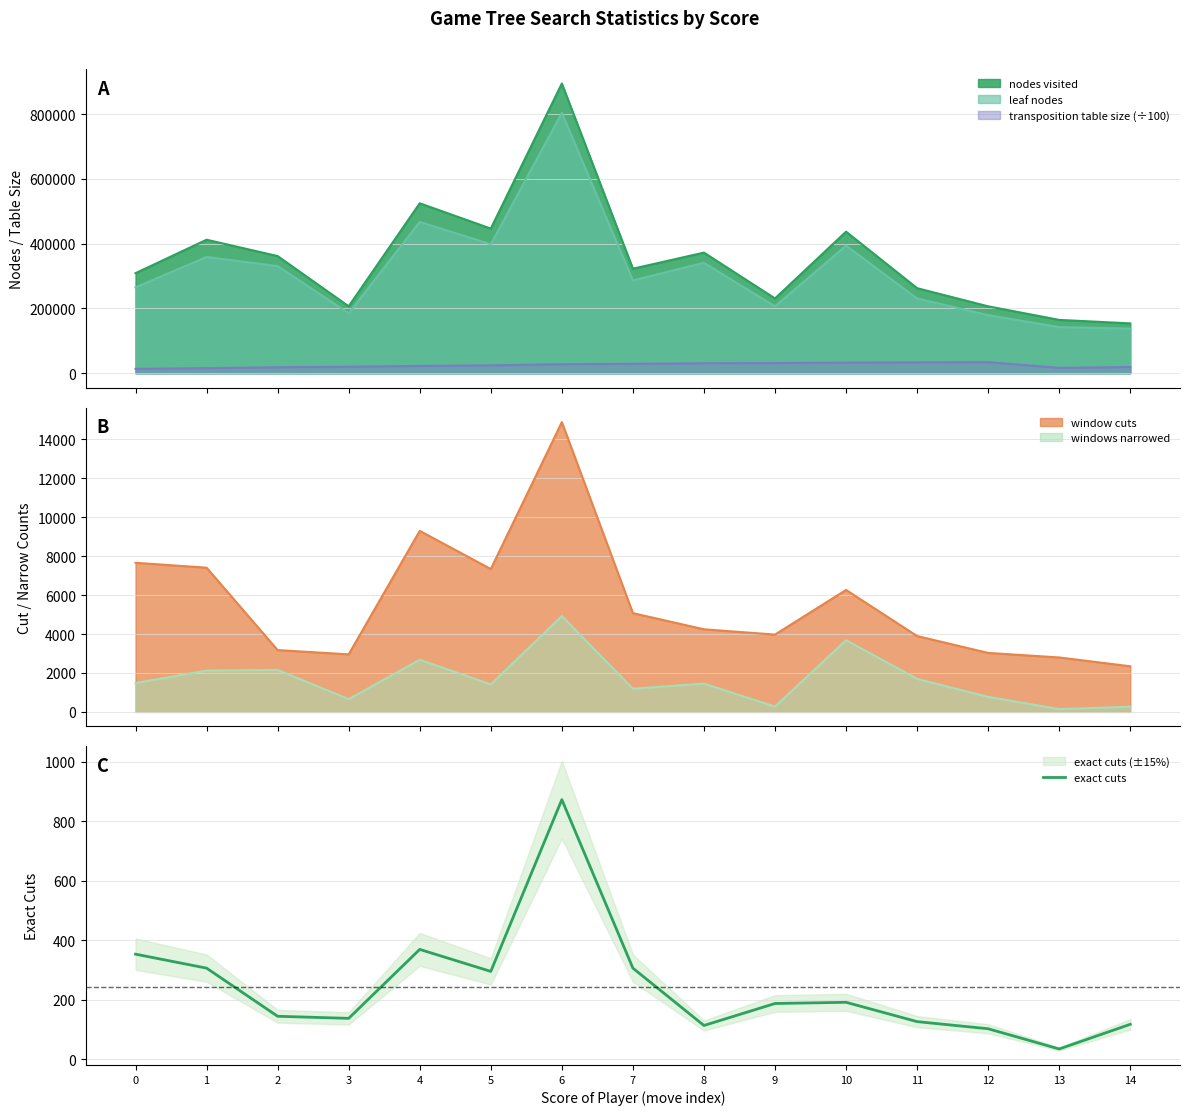

The value at 12 is 102. True or false?

True